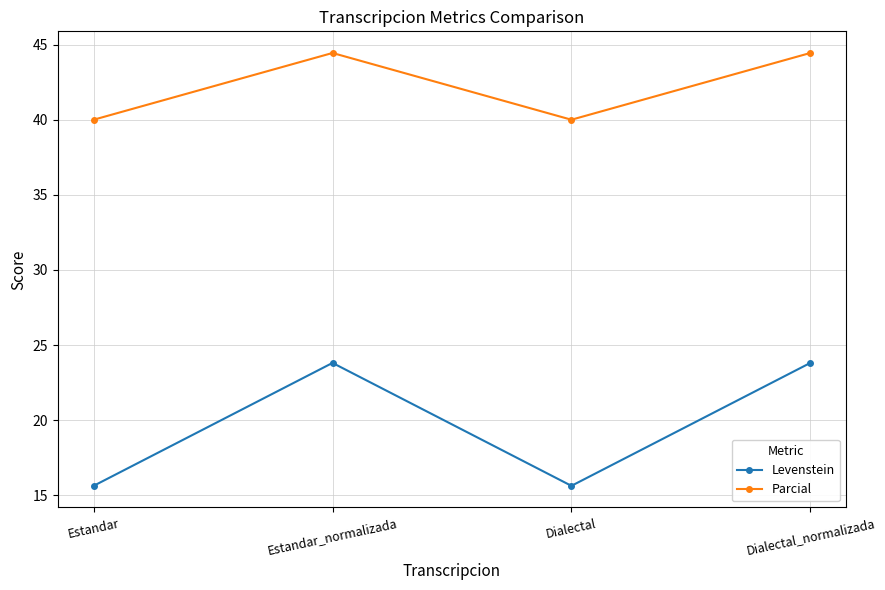

Which series has the largest range (max minus min)?

Levenstein